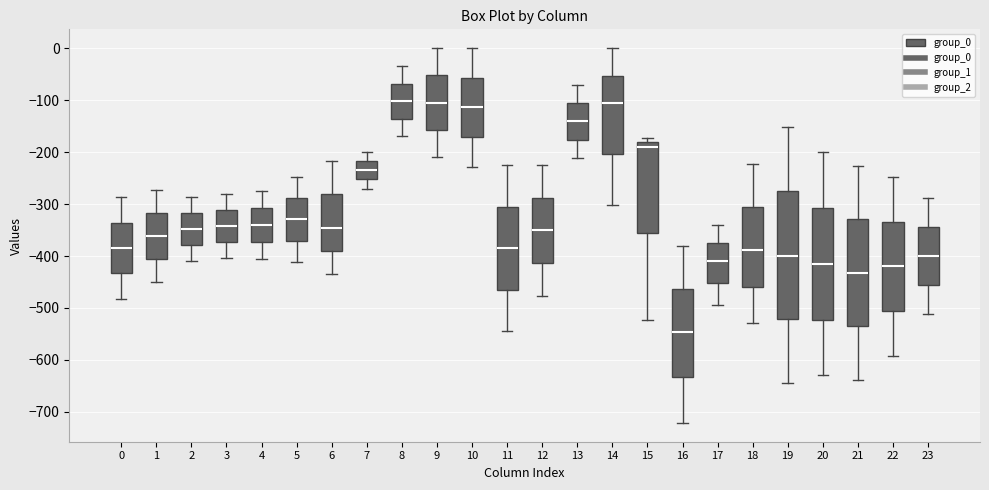

Reading left to right, transcribe this box plot: for each box, give where its median line is, the range the box spans, and where its two whiskers end, as read against the y-axis. The values are not printed on the chart, so give them approximately, as read against the axis.

0: median -380, box -430 to -340, whiskers -480 to -290
1: median -360, box -410 to -320, whiskers -450 to -270
2: median -350, box -380 to -320, whiskers -410 to -290
3: median -340, box -370 to -310, whiskers -400 to -280
4: median -340, box -370 to -310, whiskers -400 to -270
5: median -330, box -370 to -290, whiskers -410 to -250
6: median -350, box -390 to -280, whiskers -440 to -220
7: median -230, box -250 to -220, whiskers -270 to -200
8: median -100, box -140 to -70, whiskers -170 to -40
9: median -100, box -160 to -50, whiskers -210 to 0
10: median -110, box -170 to -60, whiskers -230 to 0
11: median -380, box -460 to -300, whiskers -540 to -230
12: median -350, box -410 to -290, whiskers -480 to -220
13: median -140, box -180 to -110, whiskers -210 to -70
14: median -110, box -200 to -50, whiskers -300 to 0
15: median -190, box -360 to -180, whiskers -520 to -170
16: median -550, box -630 to -460, whiskers -720 to -380
17: median -410, box -450 to -370, whiskers -490 to -340
18: median -390, box -460 to -310, whiskers -530 to -220
19: median -400, box -520 to -280, whiskers -640 to -150
20: median -410, box -520 to -310, whiskers -630 to -200
21: median -430, box -540 to -330, whiskers -640 to -230
22: median -420, box -510 to -330, whiskers -590 to -250
23: median -400, box -460 to -340, whiskers -510 to -290